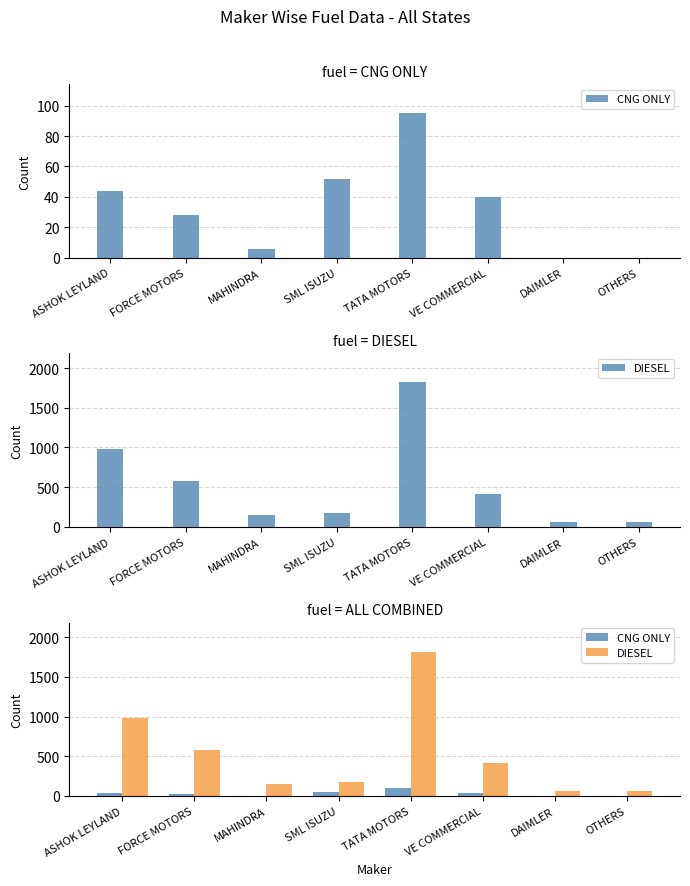

What is the difference between the second highest and second lowest values in the DIESEL series?

916